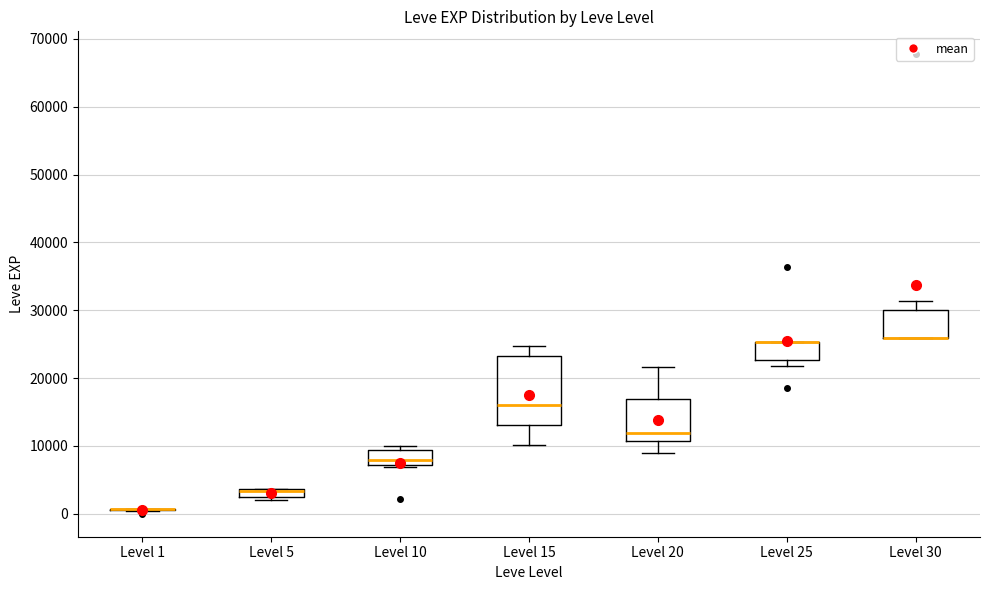

Comparing the boxes themselves (not the whiskers), which one is the tallest?

Level 15